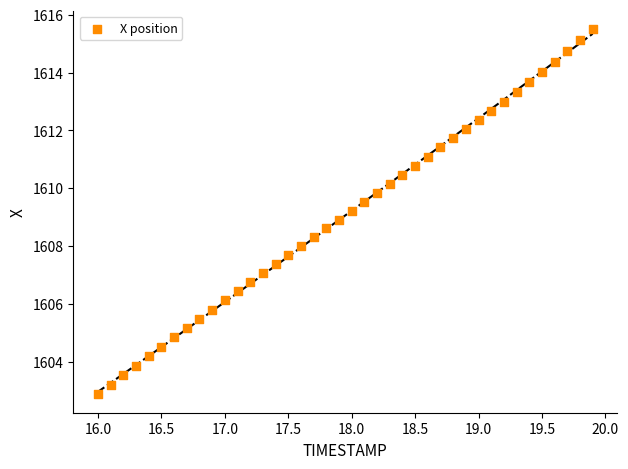

What is the range of X values (max minus min)?

3.9